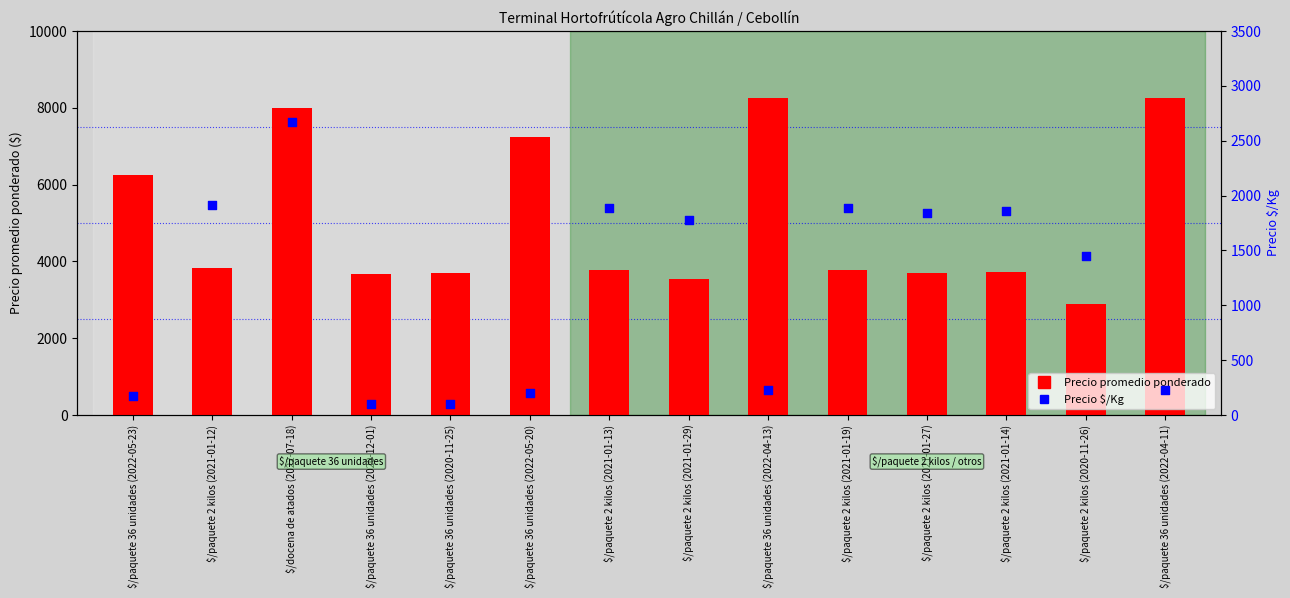

Is the value of Precio promedio ponderado at $/paquete 2 kilos (2021-01-12) greater than the value of Precio $/Kg at $/paquete 2 kilos (2021-01-12)?

Yes